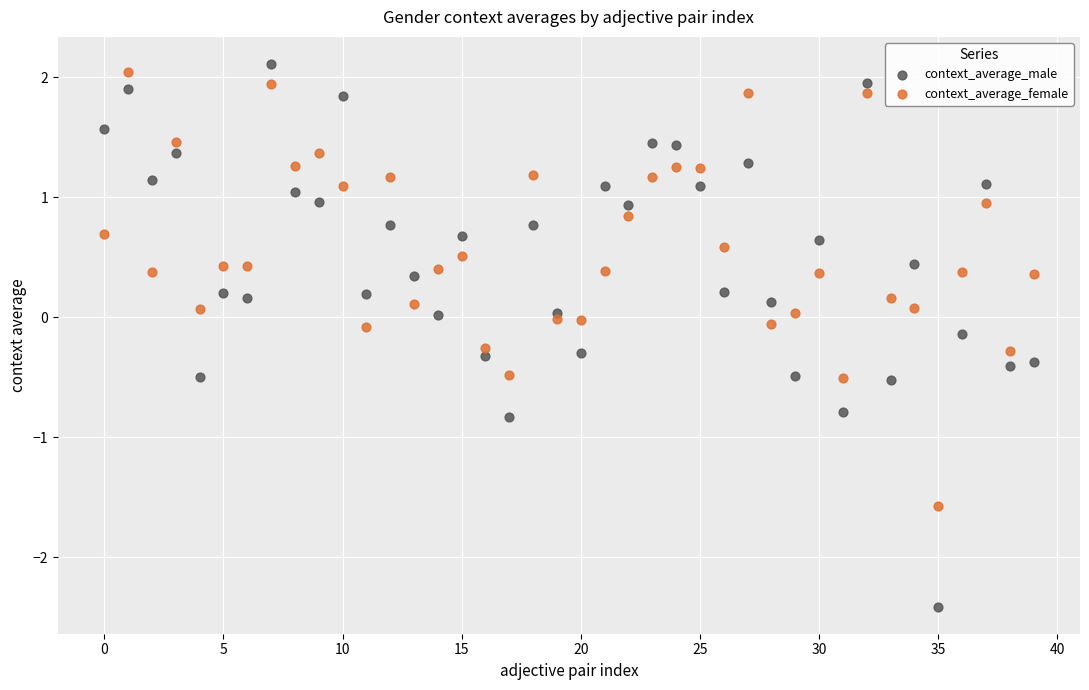

What are all the series names shown in the legend?

context_average_male, context_average_female